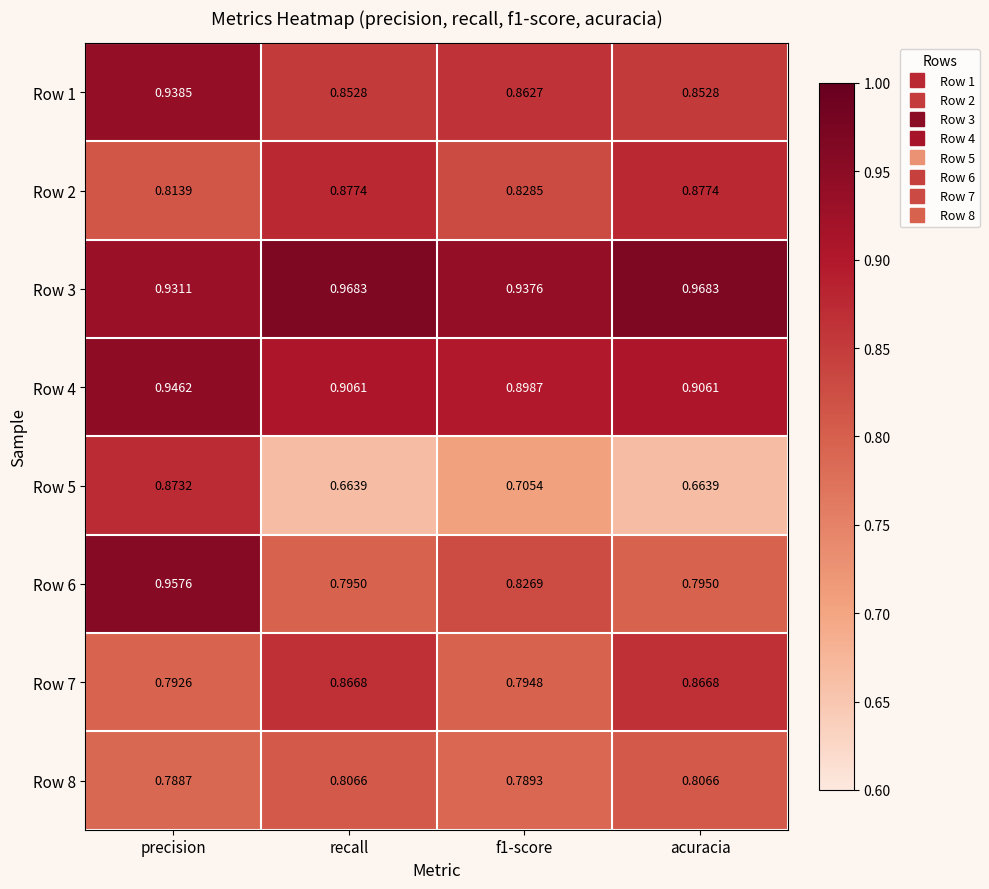

At which label does Row 1 reach its peak?

precision